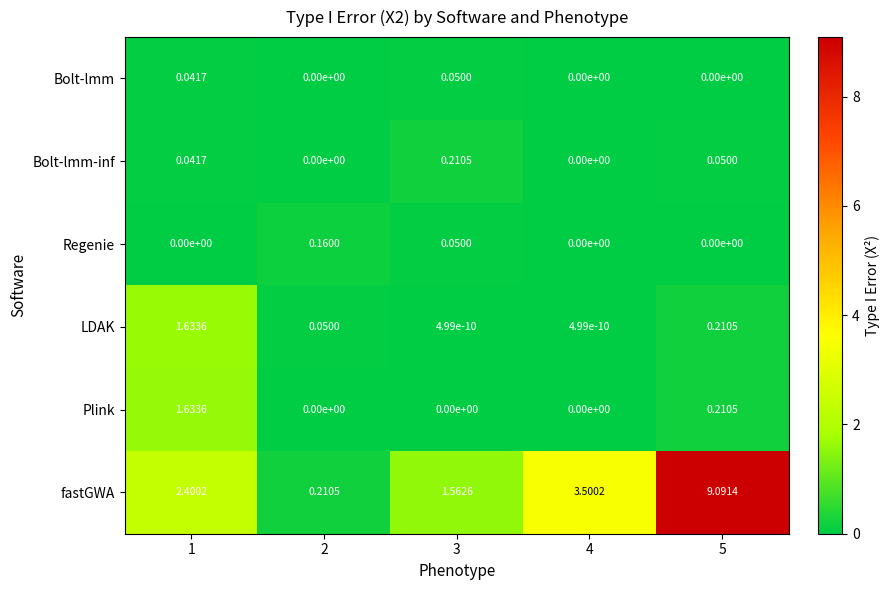

How many data points does each series have?

5